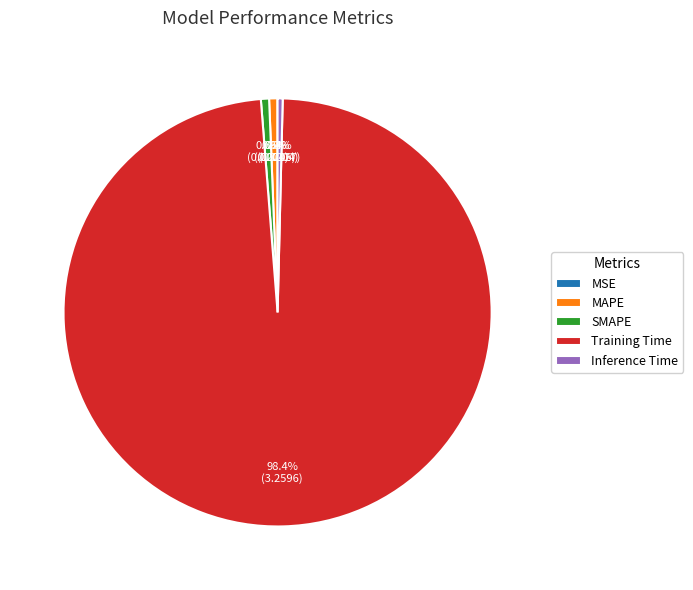

How much of the chart is everything except MAPE?

99.4%